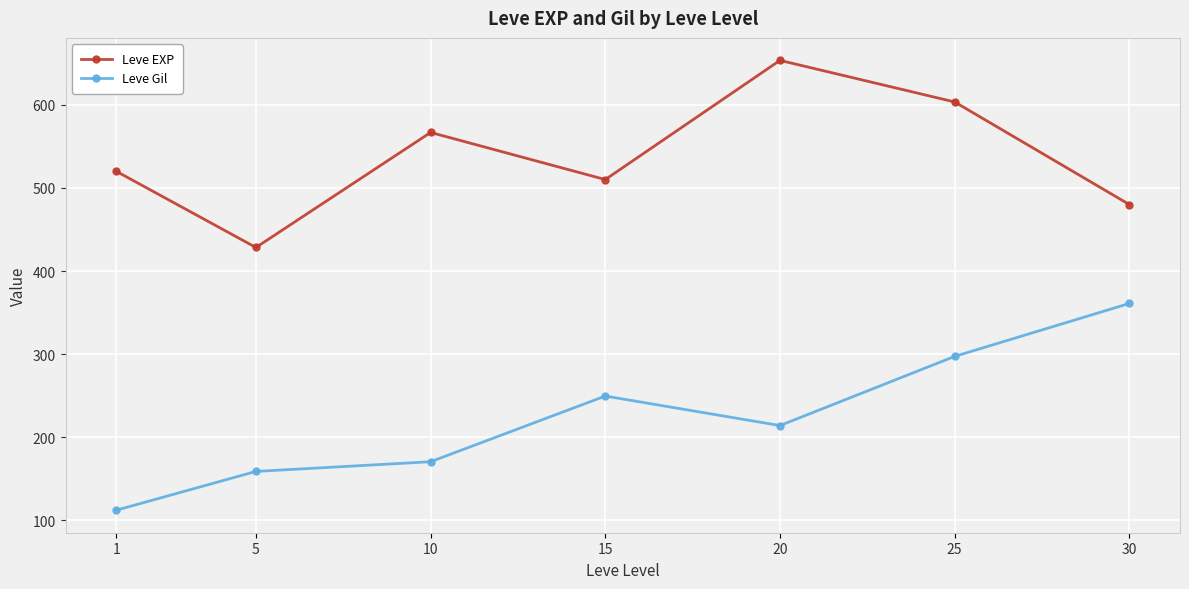

True or false: Leve Gil and Leve EXP cross at least once.

False